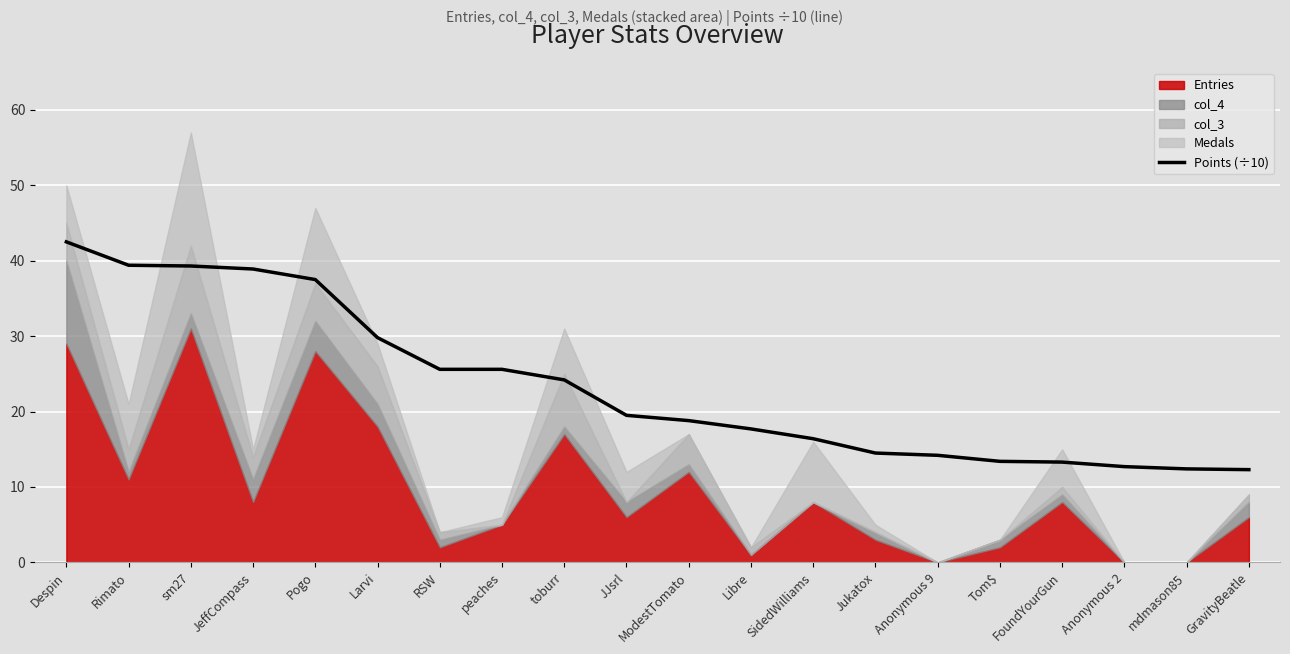

What is the average value?

23.4